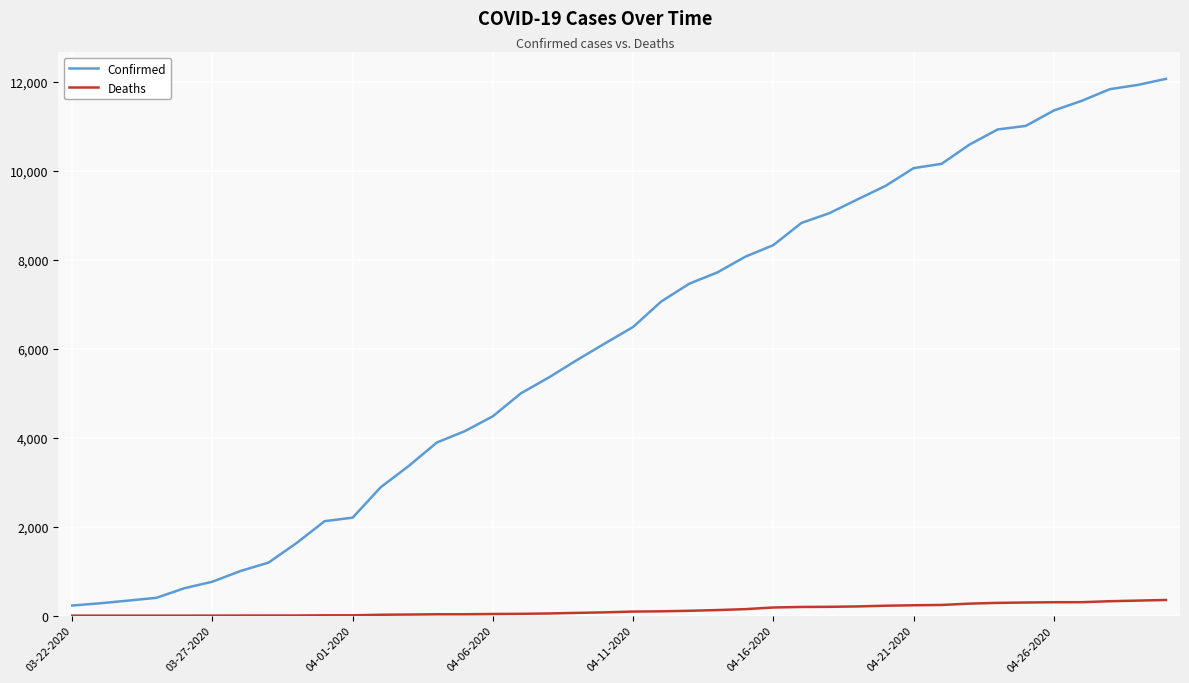

What is the difference between the maximum and minimum values in the Deaths series?

352